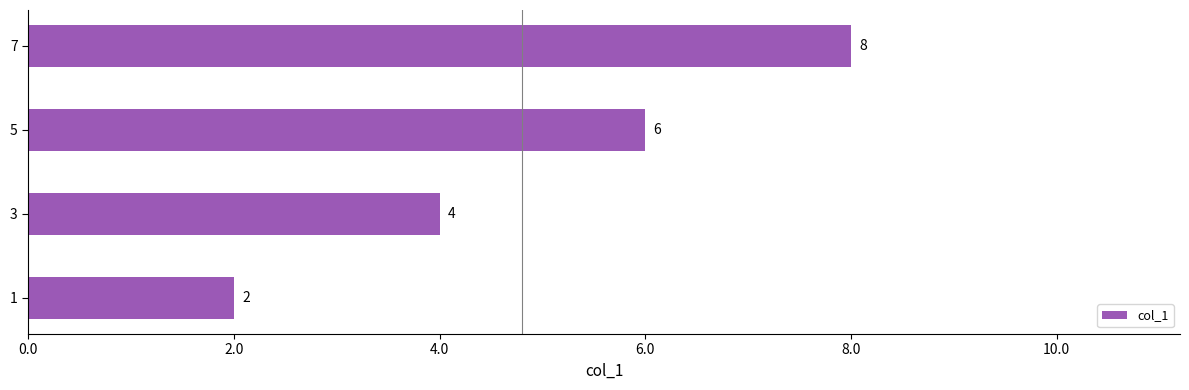

Rank the categories by value from highest to lowest.

7, 5, 3, 1